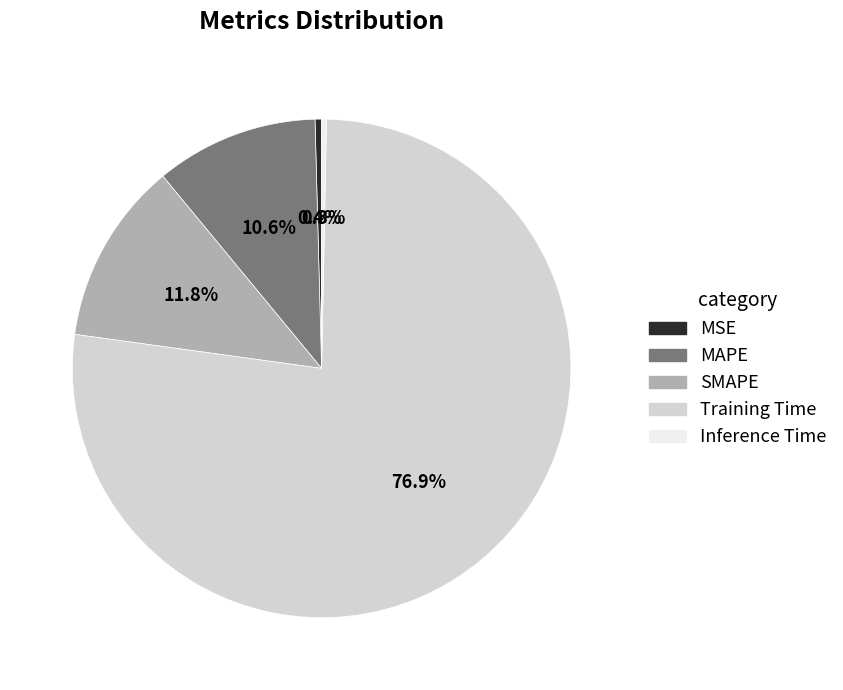

Count the number of slices in the pie.

5